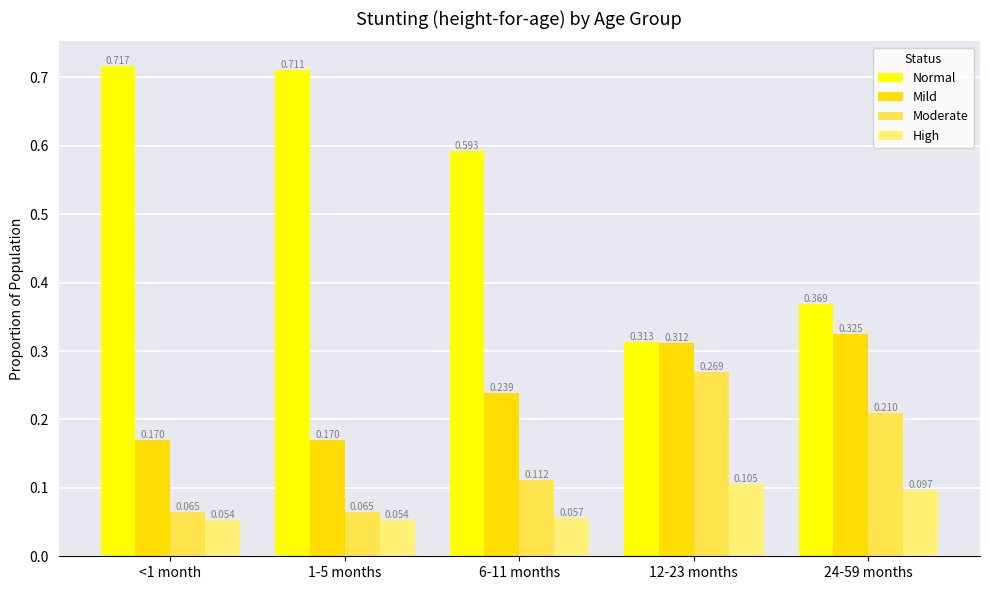

The Mild series shows 0.1 at <1 month. True or false?

False